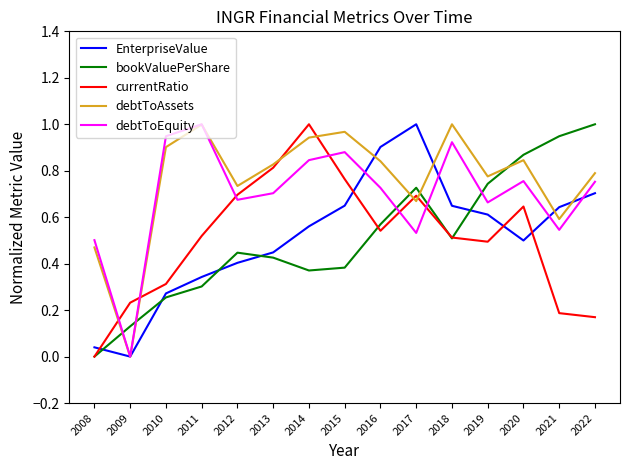

Between 2017 and 2022, which series saw the biggest shift?

currentRatio